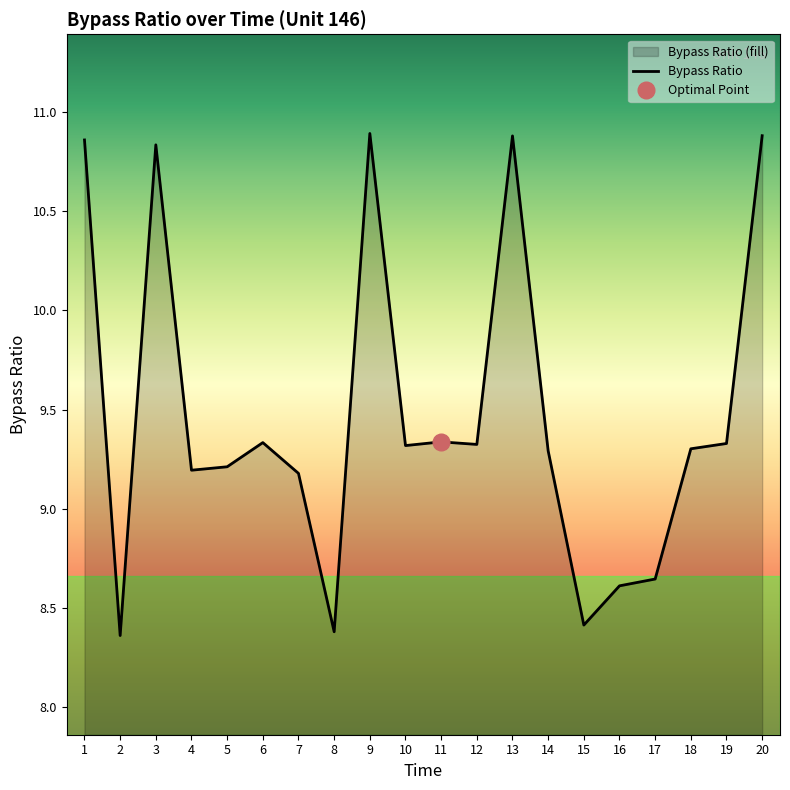

What is the difference between the maximum and minimum values?

2.5